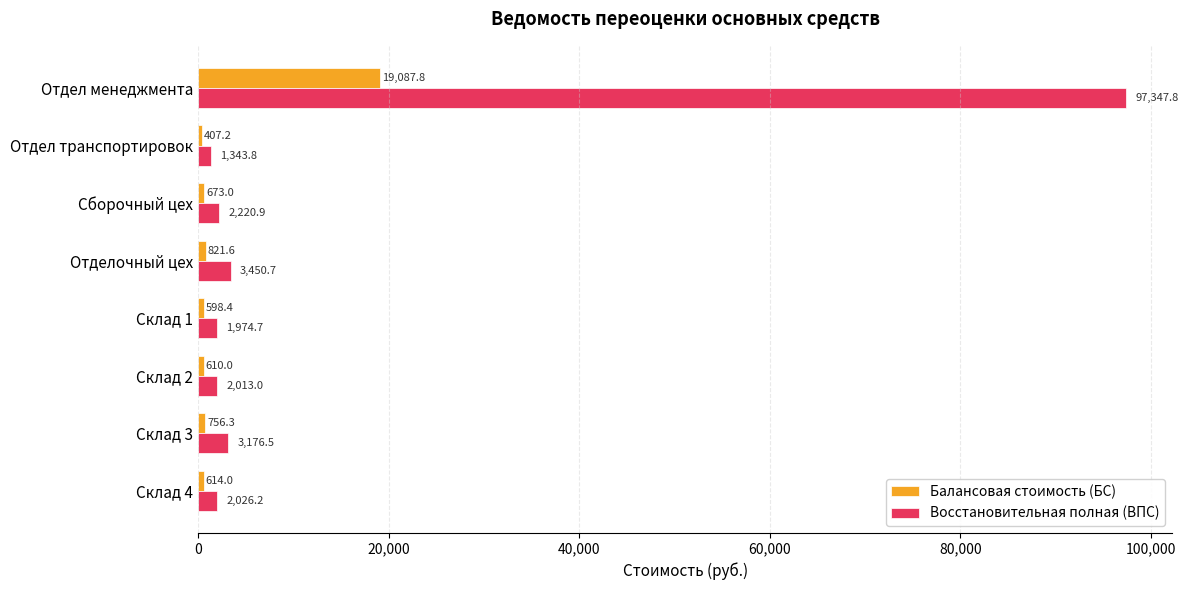

True or false: Восстановительная полная (ВПС) has a value of 1343.8 at Отдел транспортировок.

True